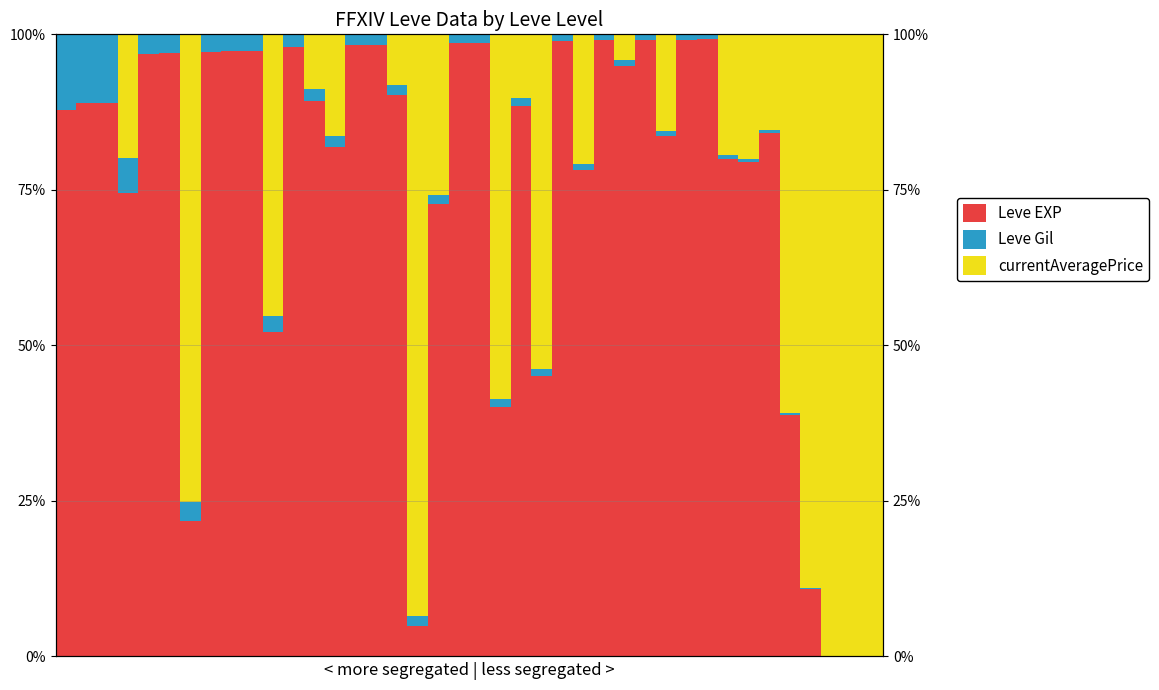

What is the total value across all series at 32?

1.0